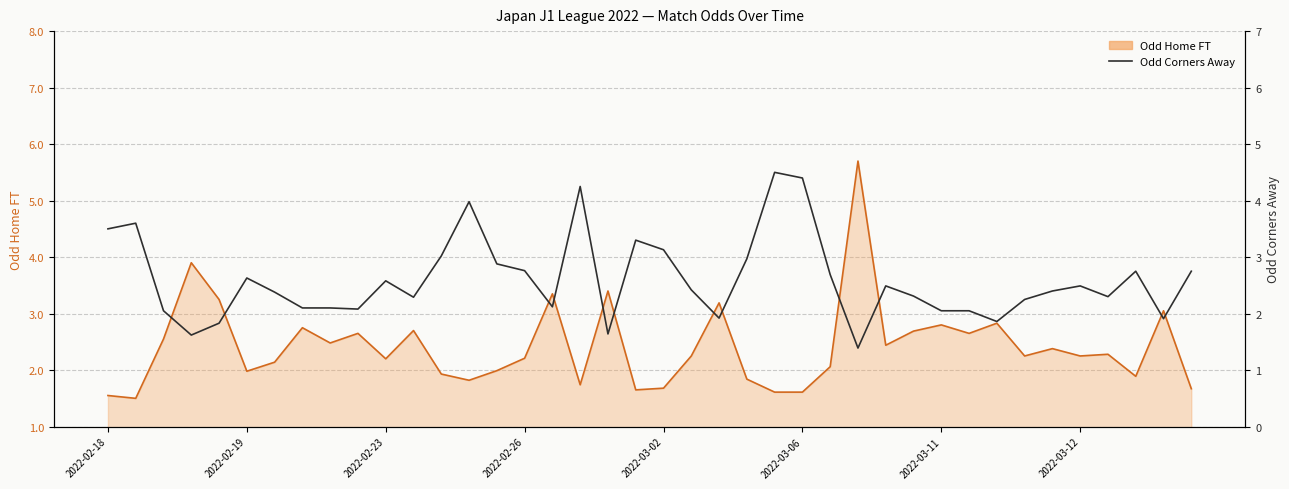

How many interior local valleys (lower than both neighbors) does the data have?

10